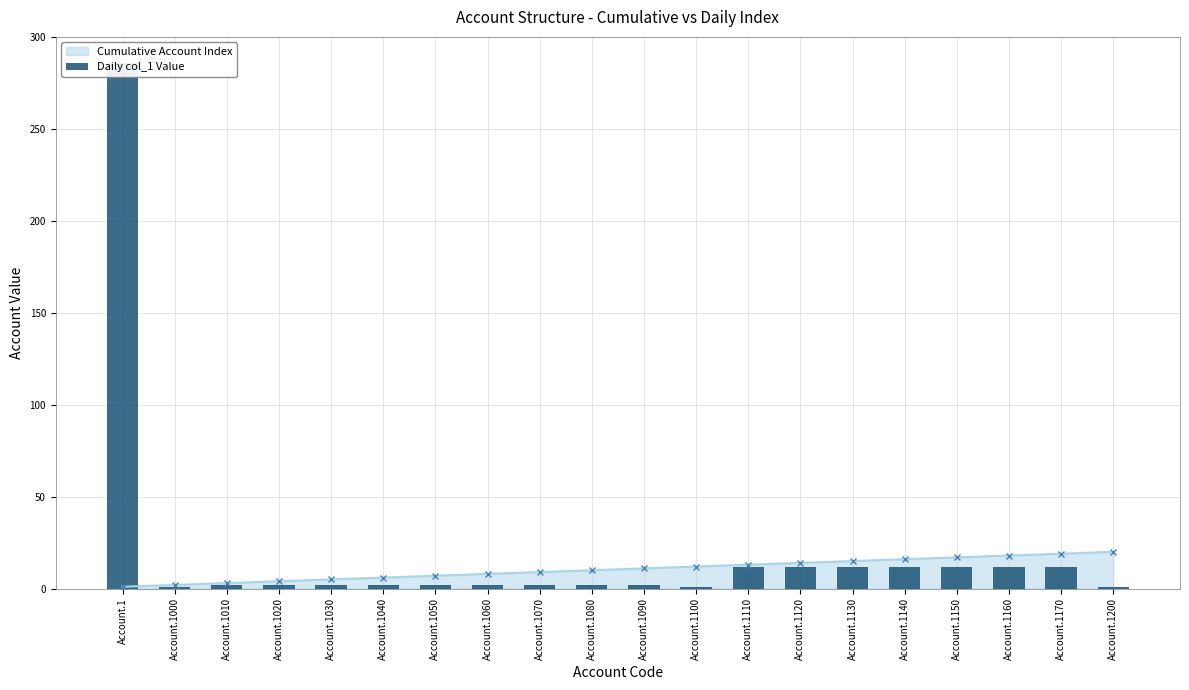

Does the chart contain any negative values?

No